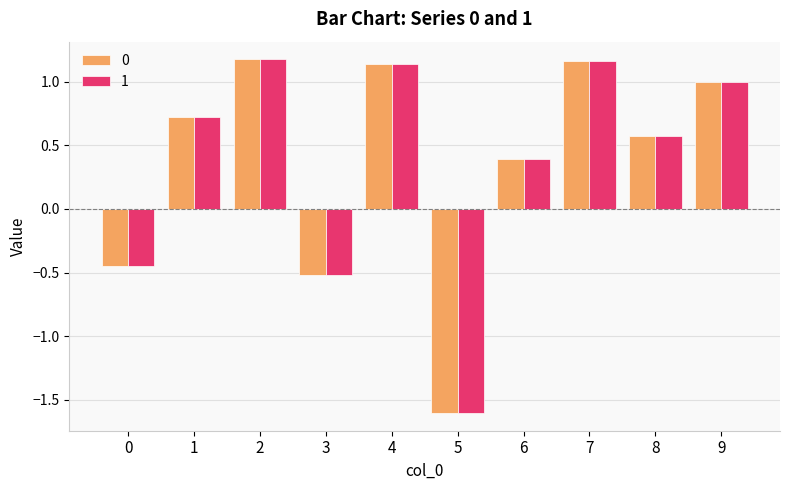

At which label does 1 first exceed 0?

1